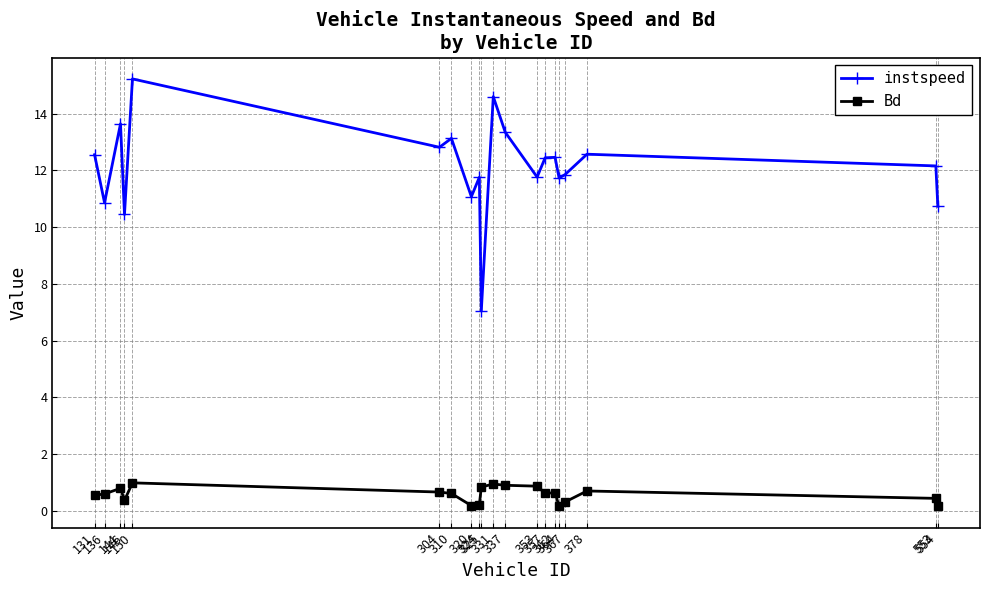

What is the spread (max minus min) of values at 337?

12.4